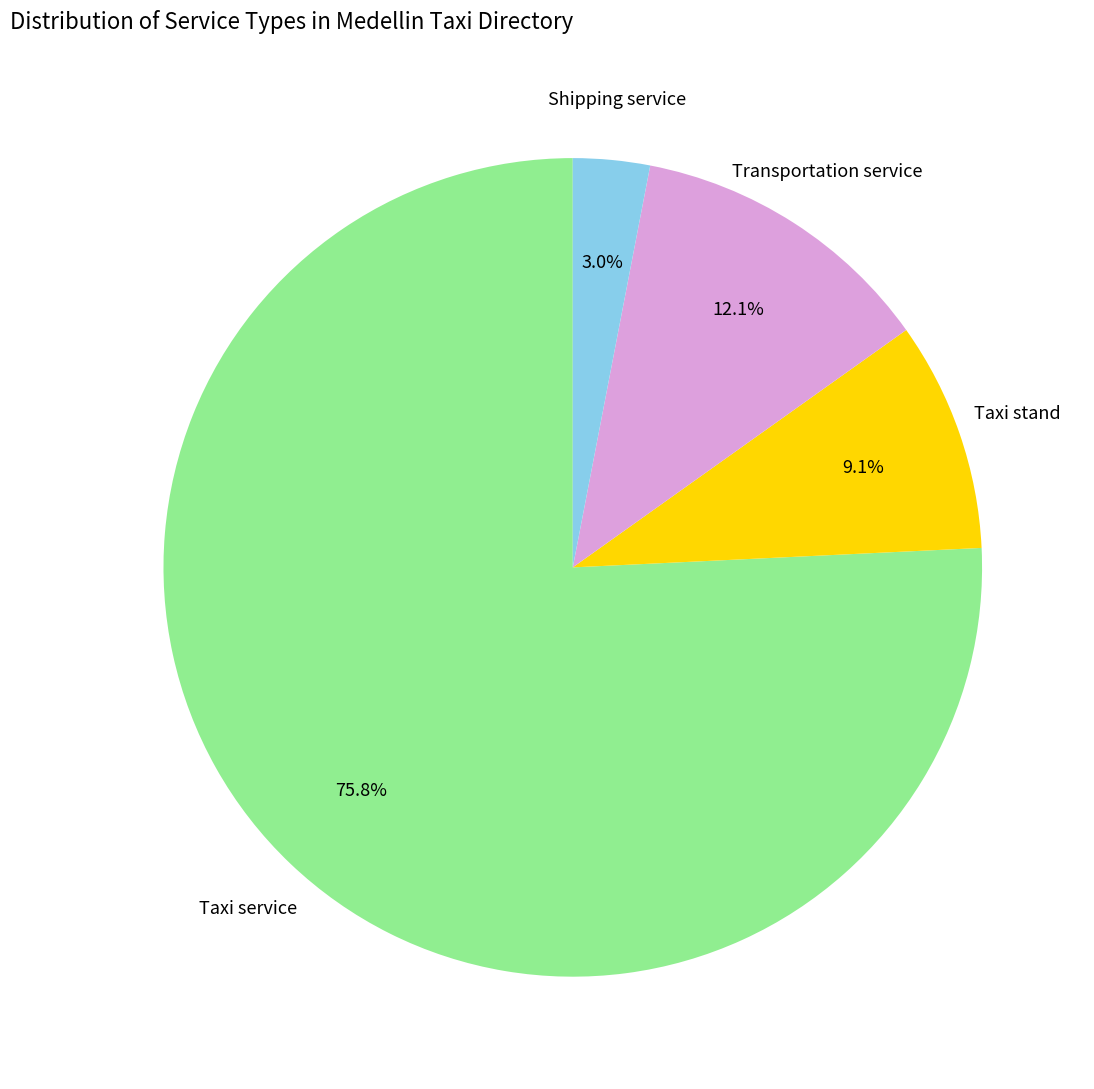

How many slices are in this pie chart?

4